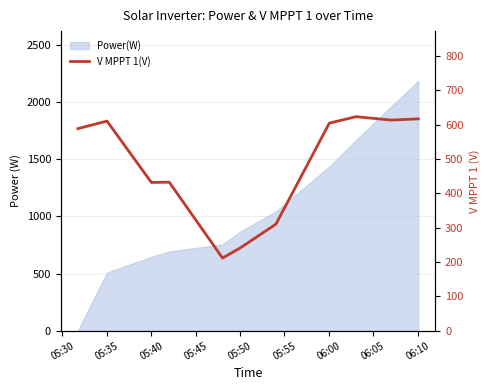

True or false: the data shows 805.3 at 05:30.

False